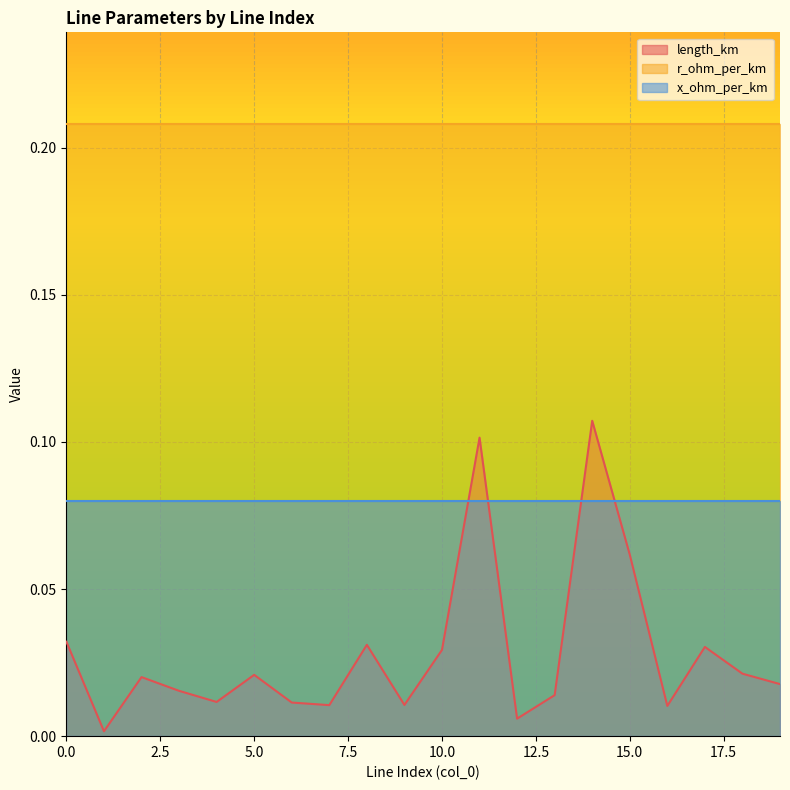

Which series has the largest total across all categories?

r_ohm_per_km